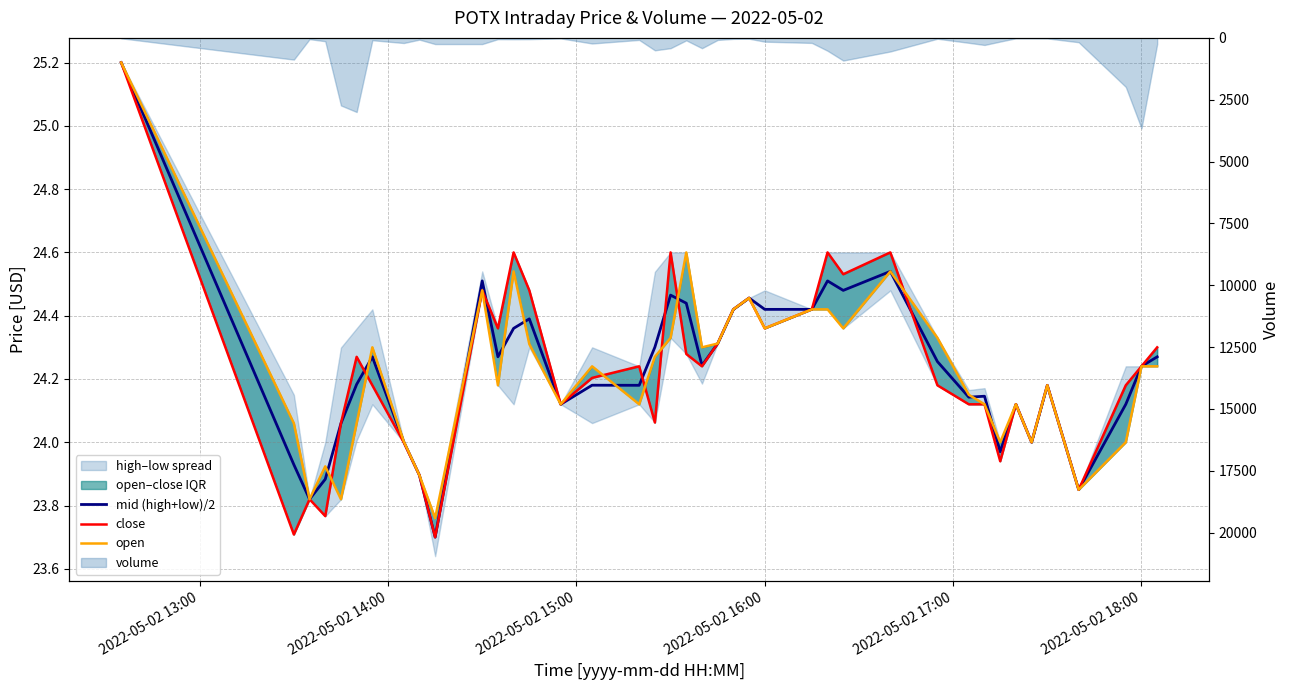

What is the average value of the close series?

24.2